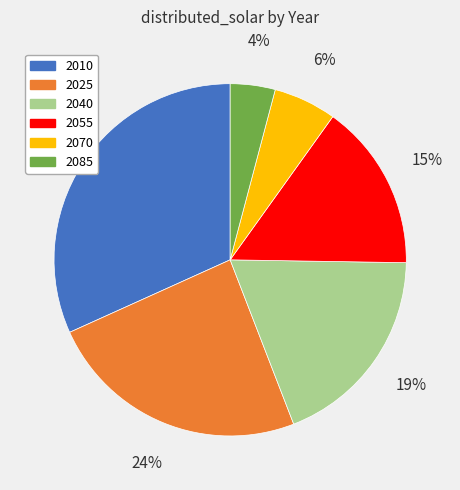

To the nearest percent, what is the difference between the 2010 and 2040 slice percentages?

13%